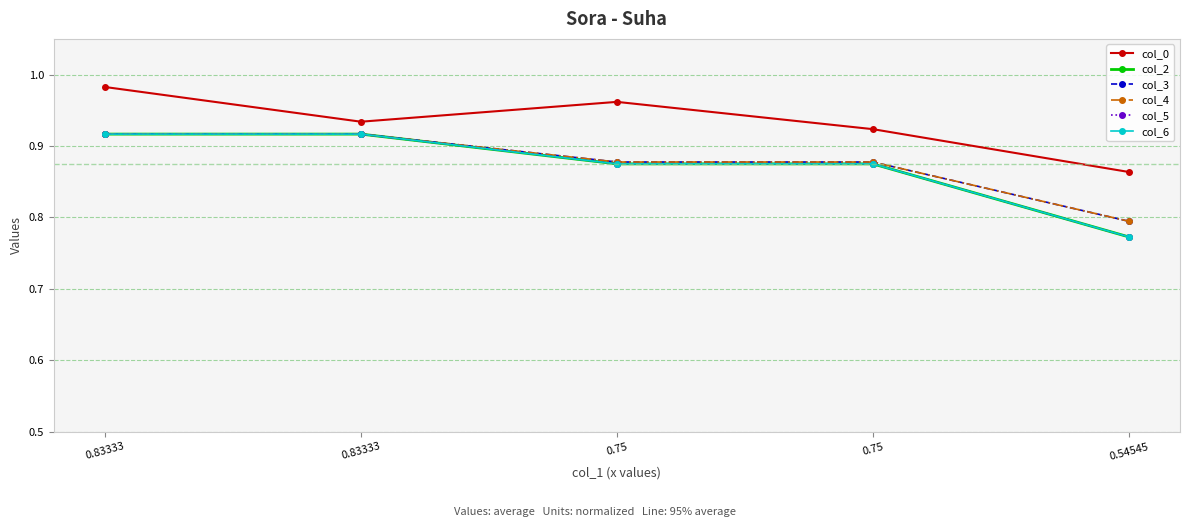

Is this an area chart (filled region under the line)?

No